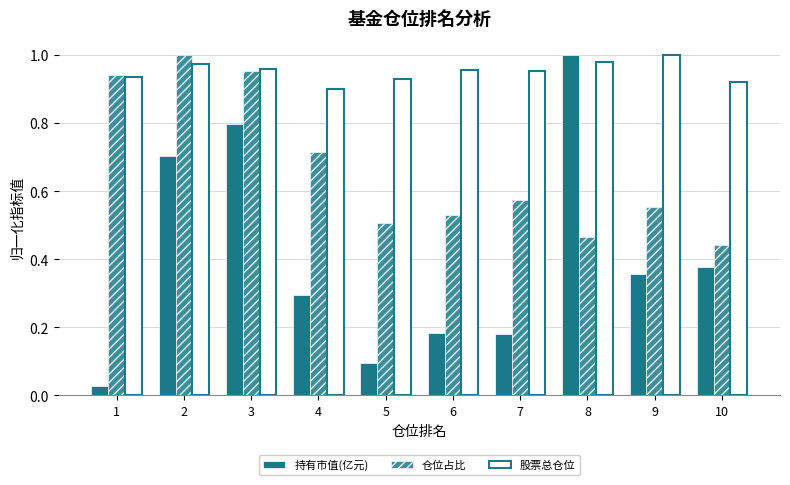

What is the sum of the 股票总仓位 values at 10 and 4?

1.8